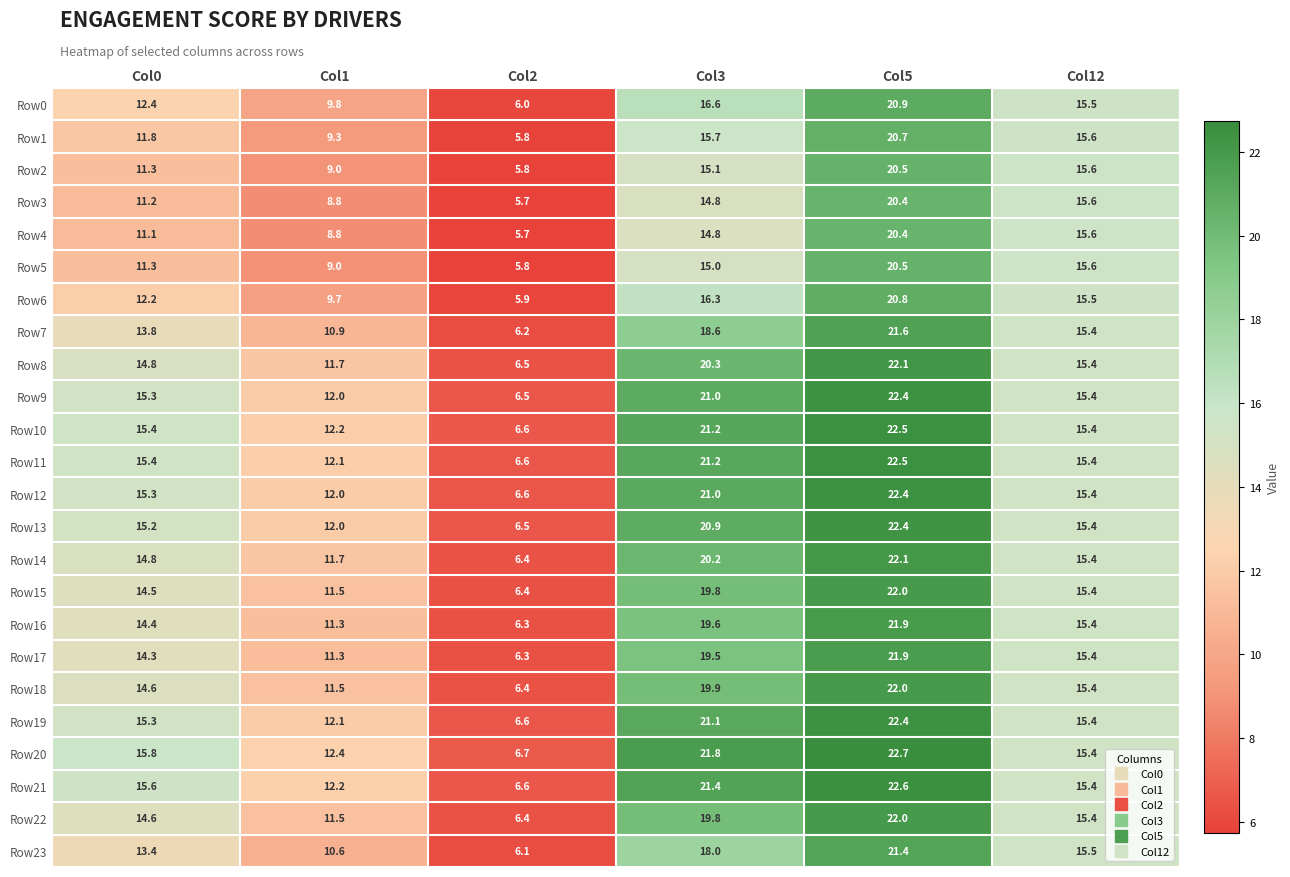

What is the sum of the Row13 values at Col5 and Col1?

34.4